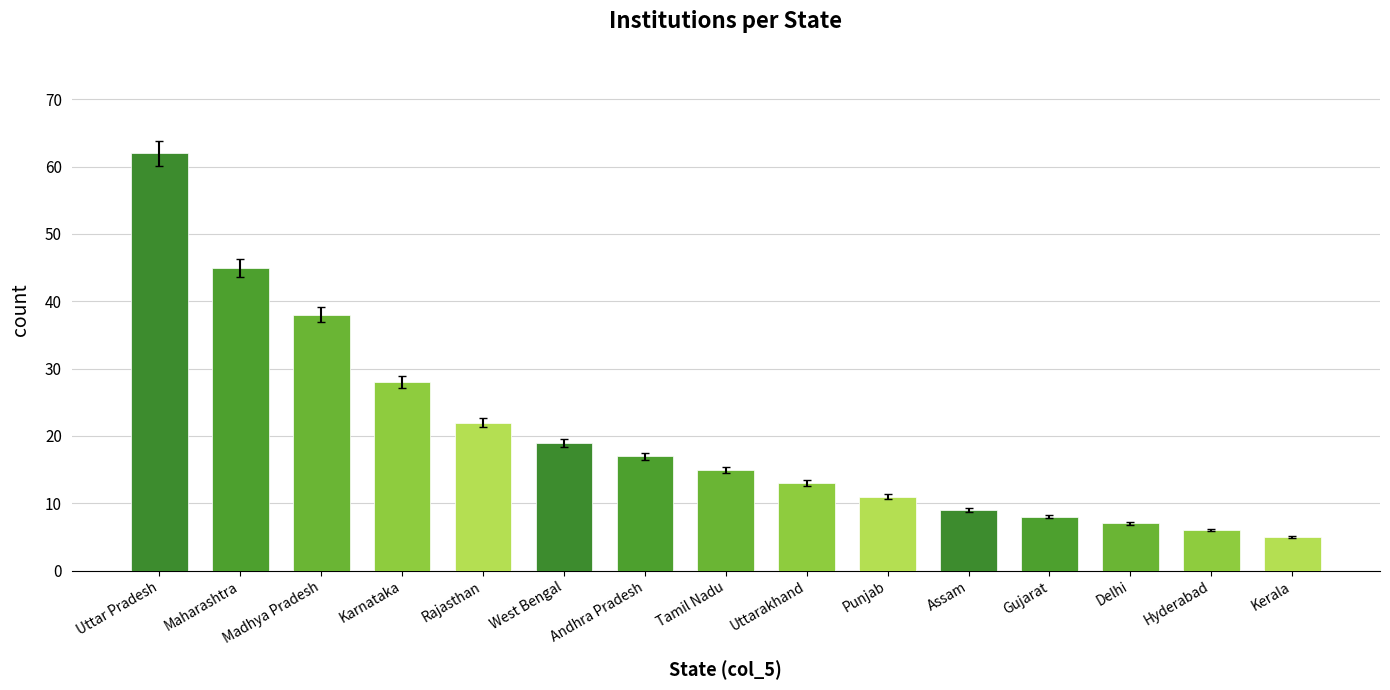

Approximately how many times larger is the value at Assam compared to West Bengal?

0.5